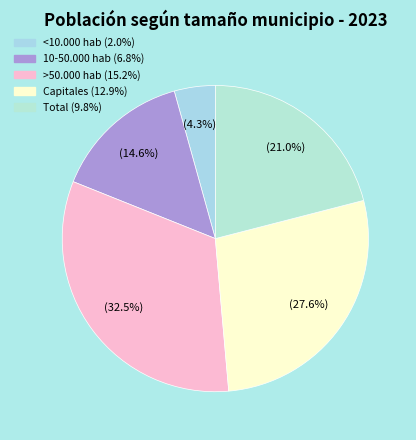

What percentage is the <10.000 hab slice, to the nearest percent?

4%